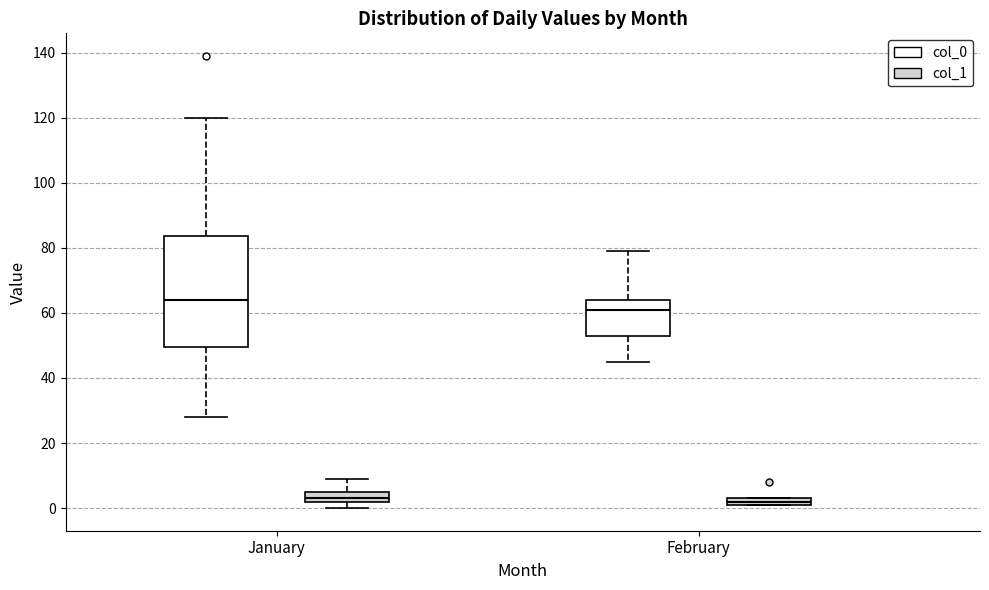

Which box is the tallest, from its lower edge to its upper edge?

January (col_0)